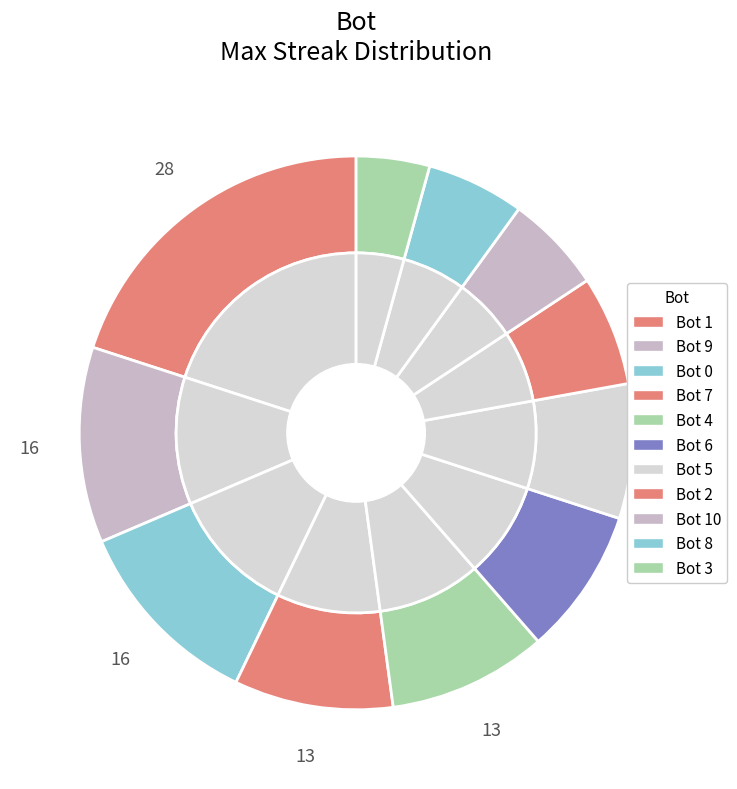

How many segments does this pie chart have?

11